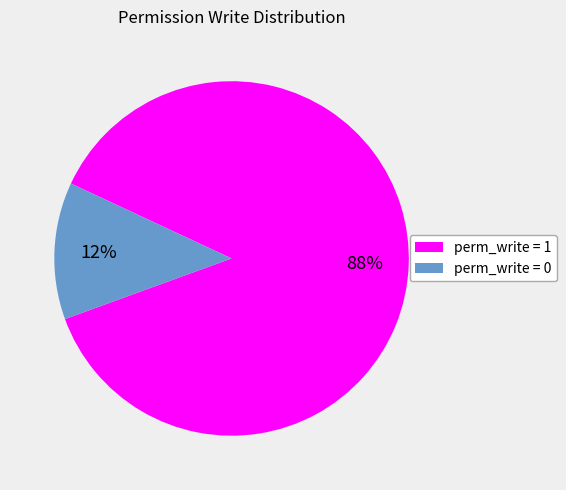

To the nearest percent, what is the average slice percentage?

50%